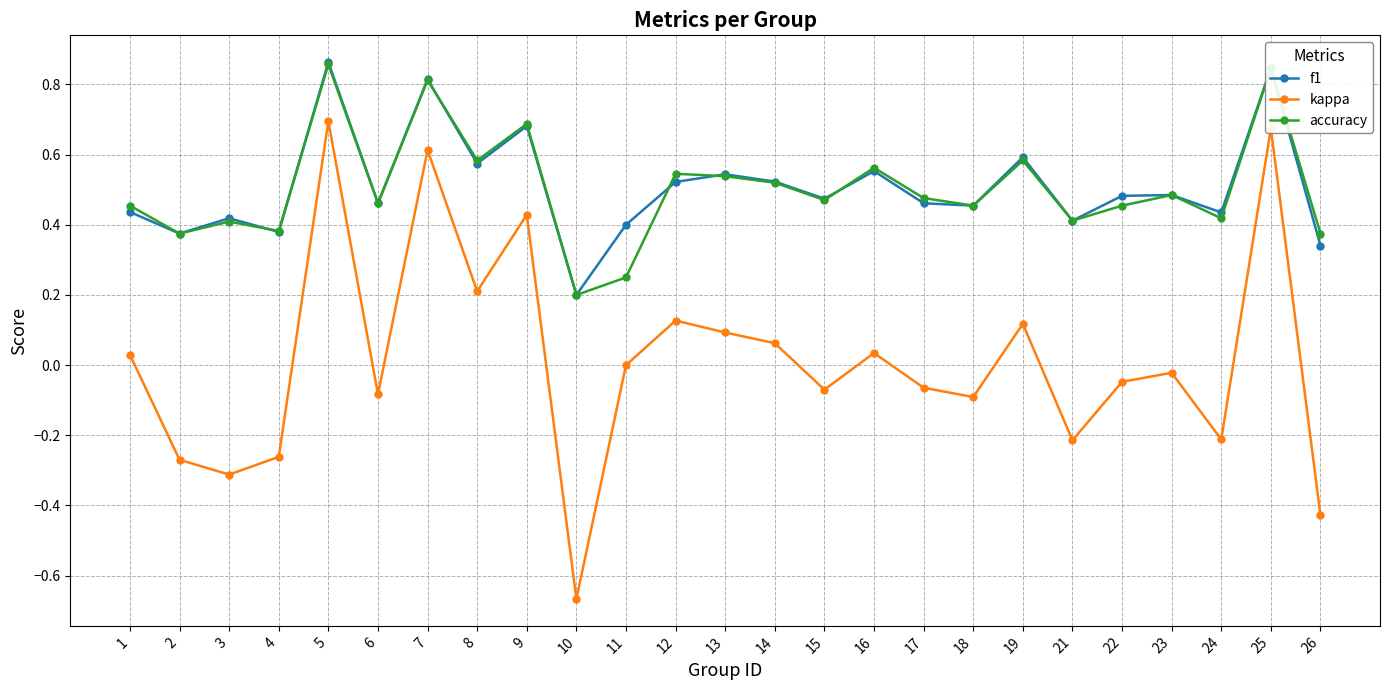

The value of kappa at 18 is -0.0. True or false?

False